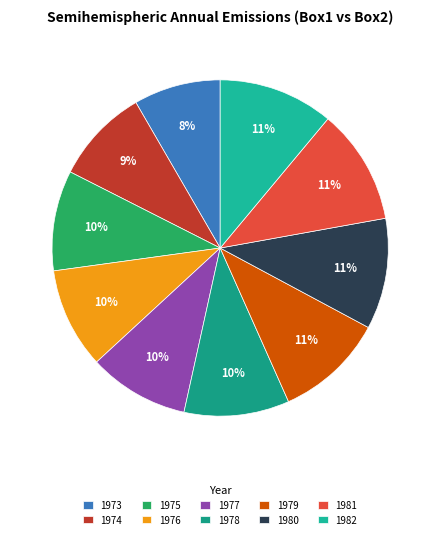

How many slices are in this pie chart?

10